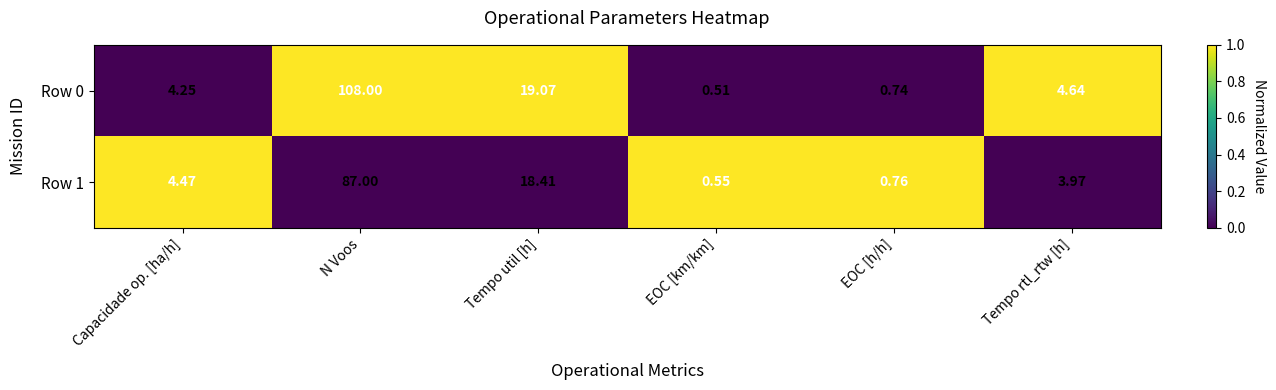

At EOC [km/km], list the series in order from largest to smallest.

Row 1, Row 0